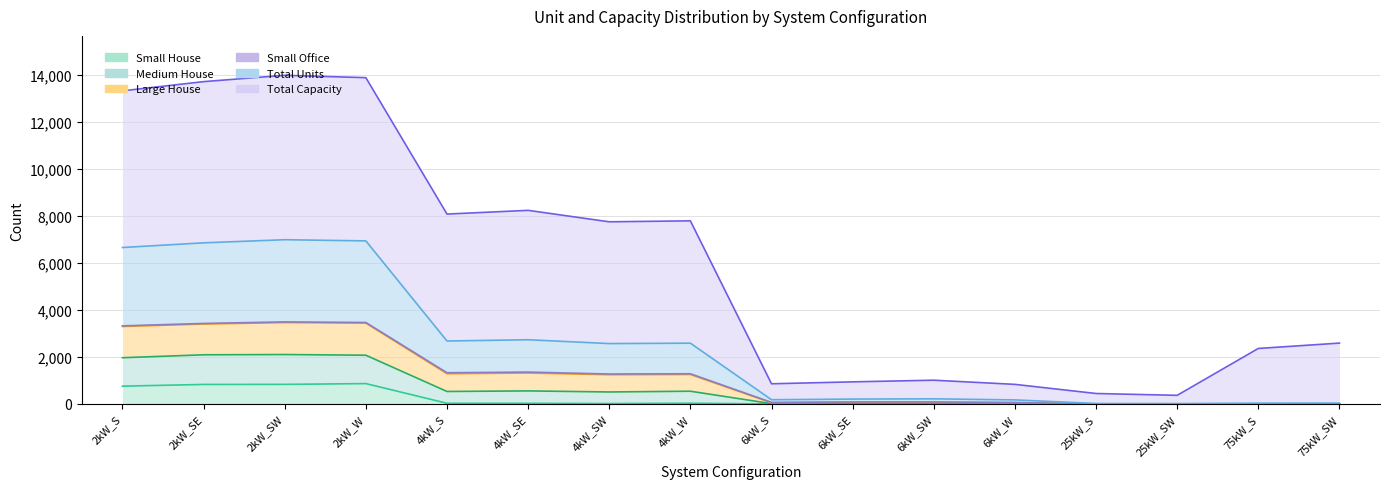

How many data points does each series have?

16